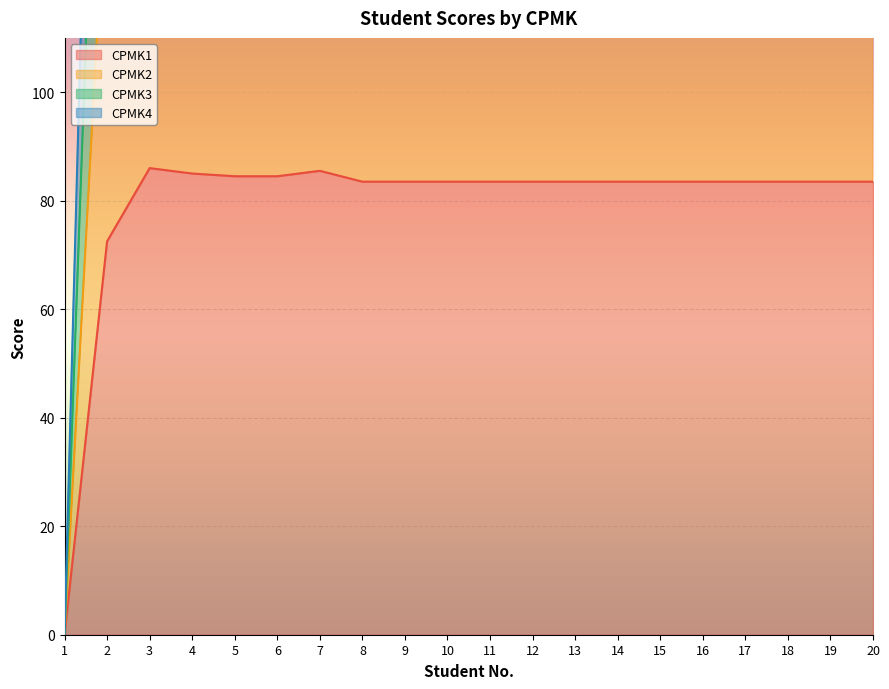

Which has a higher value, 18 or 9?

18